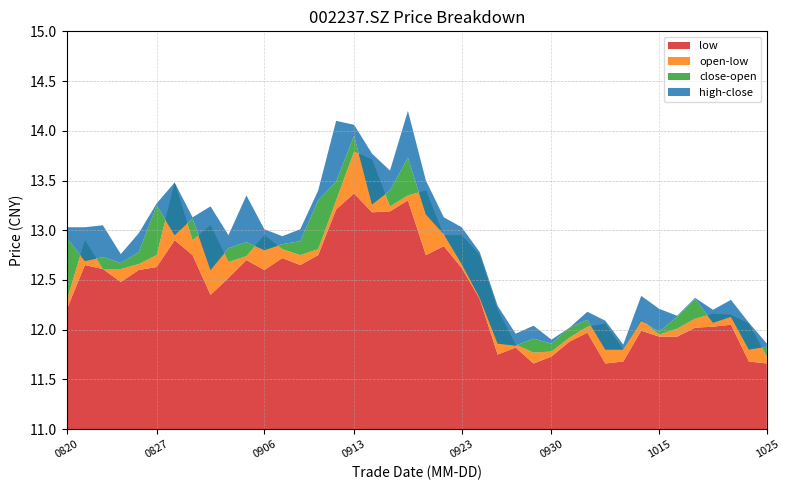

Reading left to right, what are all the values shown in this chart?

close: 20210820=12.9	20210823=12.7	20210824=12.7	20210825=12.7	20210826=12.8	20210827=13.2	20210830=12.9	20210831=13.1	20210901=12.6	20210902=12.8	20210903=12.9	20210906=12.8	20210907=12.9	20210908=12.9	20210909=13.3	20210910=13.5	20210913=13.9	20210914=13.3	20210915=13.4	20210916=13.7	20210917=13.2	20210922=13.0	20210923=12.7	20210924=12.3	20210927=11.9	20210928=11.8	20210929=11.9	20210930=11.9	20211008=12.0	20211011=12.1	20211012=11.8	20211013=11.8	20211014=12.1	20211015=12.0	20211018=12.1	20211019=12.3	20211020=12.1	20211021=12.1	20211022=11.8	20211025=11.8
open: 20210820=12.3	20210823=12.9	20210824=12.6	20210825=12.6	20210826=12.7	20210827=12.8	20210830=13.5	20210831=12.9	20210901=13.1	20210902=12.7	20210903=12.7	20210906=12.9	20210907=12.8	20210908=12.8	20210909=12.8	20210910=13.3	20210913=13.8	20210914=13.7	20210915=13.2	20210916=13.3	20210917=13.4	20210922=12.9	20210923=12.9	20210924=12.8	20210927=12.2	20210928=11.8	20210929=11.8	20210930=11.8	20211008=11.9	20211011=12.0	20211012=12.1	20211013=11.8	20211014=12.1	20211015=11.9	20211018=12.0	20211019=12.1	20211020=12.2	20211021=12.2	20211022=12.1	20211025=11.7
high: 20210820=13.0	20210823=13.0	20210824=13.1	20210825=12.8	20210826=13.0	20210827=13.3	20210830=13.5	20210831=13.1	20210901=13.2	20210902=12.9	20210903=13.3	20210906=13.0	20210907=12.9	20210908=13.0	20210909=13.4	20210910=14.1	20210913=14.1	20210914=13.8	20210915=13.6	20210916=14.2	20210917=13.5	20210922=13.1	20210923=13.0	20210924=12.8	20210927=12.2	20210928=12.0	20210929=12.0	20210930=11.9	20211008=12.0	20211011=12.2	20211012=12.1	20211013=11.8	20211014=12.3	20211015=12.2	20211018=12.1	20211019=12.3	20211020=12.2	20211021=12.3	20211022=12.1	20211025=11.9
low: 20210820=12.2	20210823=12.7	20210824=12.6	20210825=12.5	20210826=12.6	20210827=12.6	20210830=12.9	20210831=12.8	20210901=12.3	20210902=12.5	20210903=12.7	20210906=12.6	20210907=12.7	20210908=12.7	20210909=12.8	20210910=13.2	20210913=13.4	20210914=13.2	20210915=13.2	20210916=13.3	20210917=12.8	20210922=12.8	20210923=12.6	20210924=12.3	20210927=11.8	20210928=11.8	20210929=11.7	20210930=11.7	20211008=11.9	20211011=12.0	20211012=11.7	20211013=11.7	20211014=12.0	20211015=11.9	20211018=11.9	20211019=12.0	20211020=12.0	20211021=12.1	20211022=11.7	20211025=11.7